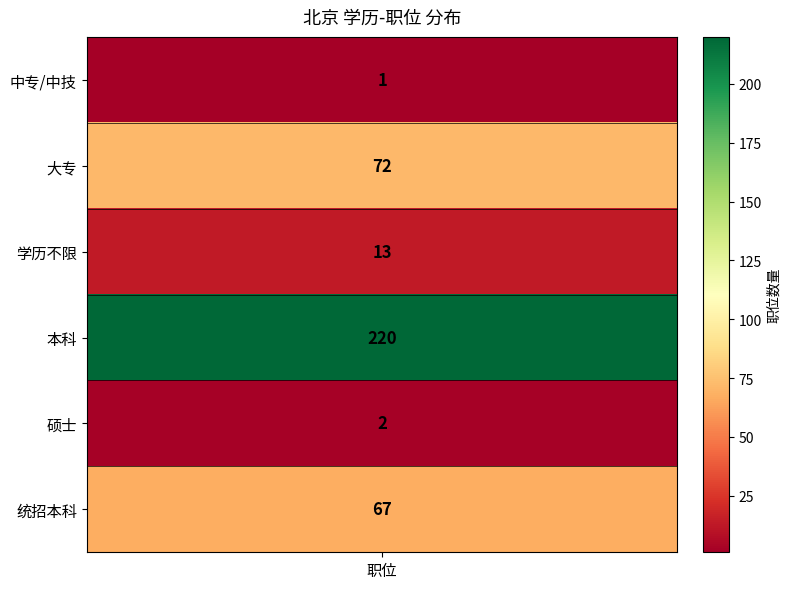

True or false: the data shows 18 at 学历不限.

False